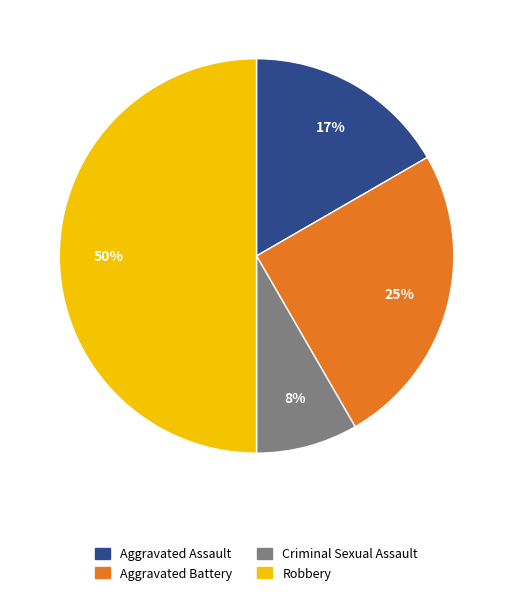

The Aggravated Assault slice represents 17% of the pie. True or false?

True